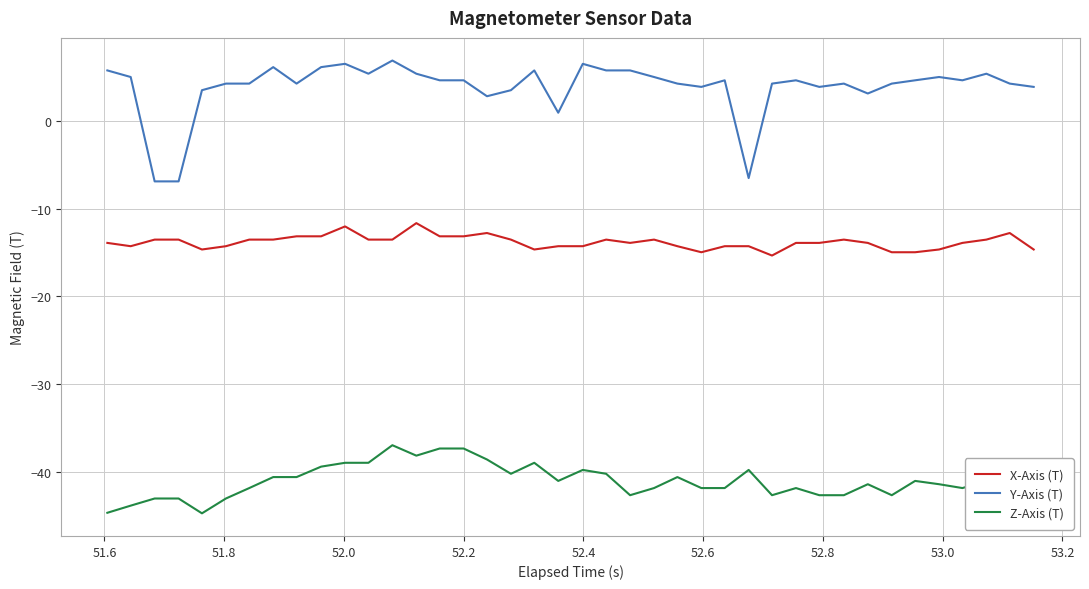

Which series has the largest total across all categories?

Y-Axis (T)